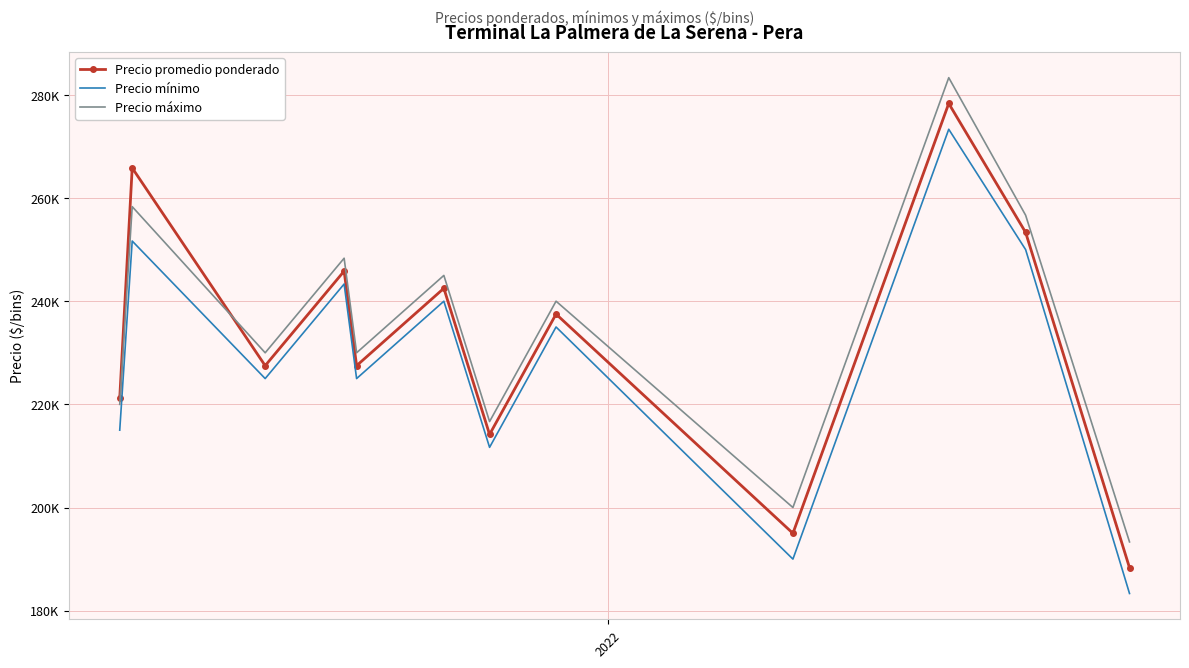

List the series in order of their peak value, lowest first.

Precio mínimo, Precio promedio ponderado, Precio máximo